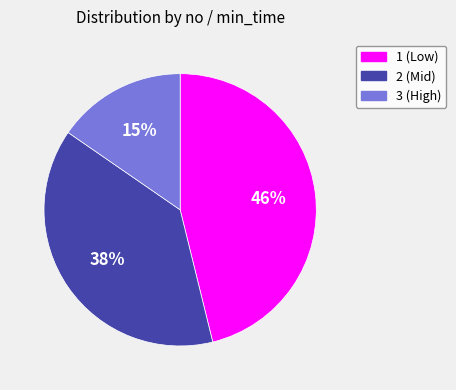

How many segments does this pie chart have?

3